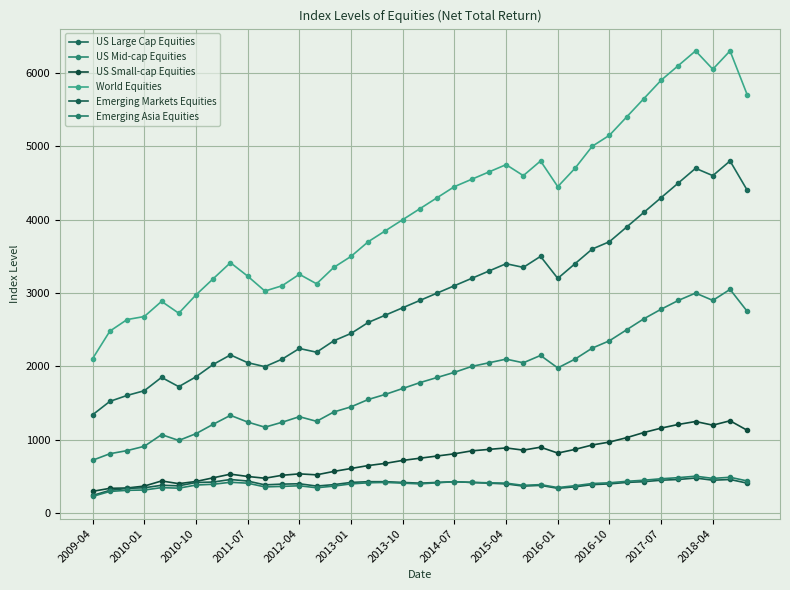

True or false: World Equities and US Large Cap Equities intersect in this chart.

False